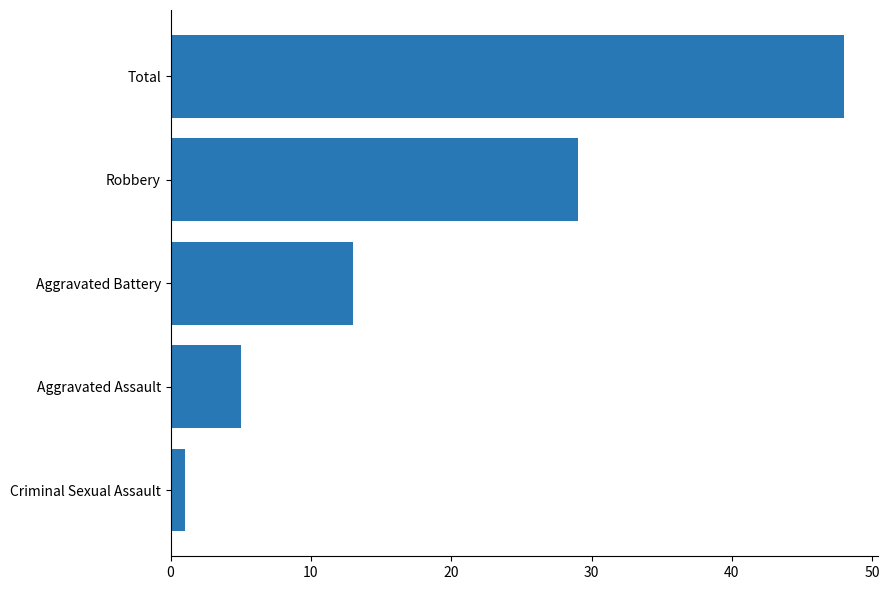

Which category has the highest value across all series?

Total